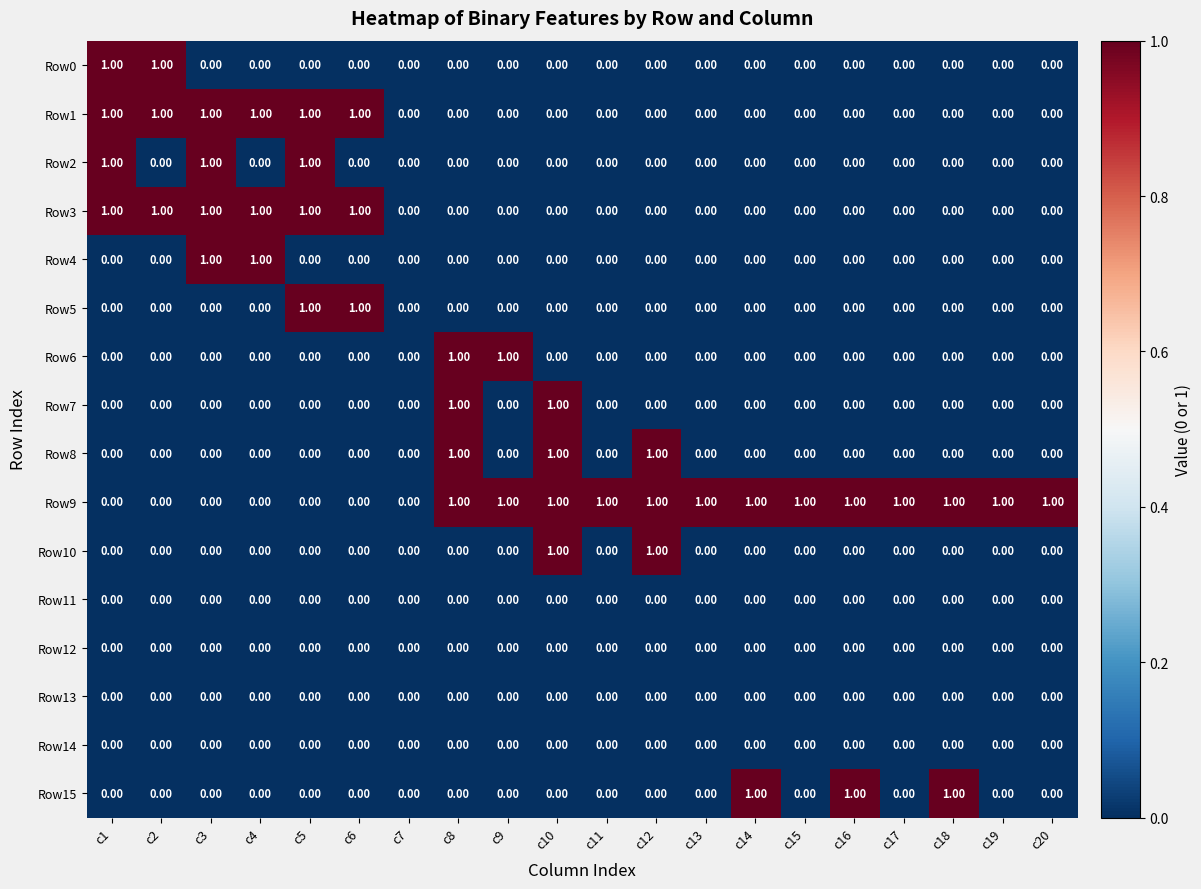

What is the difference between the highest and lowest values at c13?

1